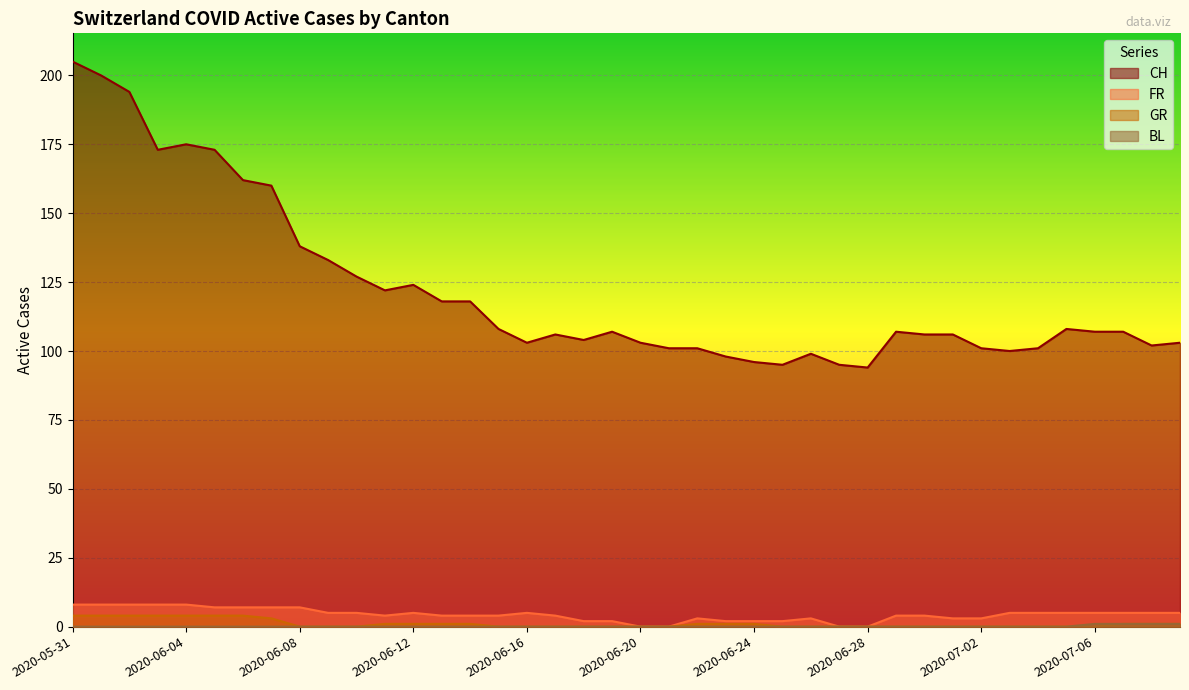

At 2020-07-07, list the series in order from smallest to largest.

GR, BL, FR, CH